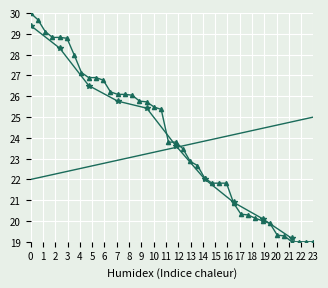

Read the Tickets_Index value at 13.

22.9